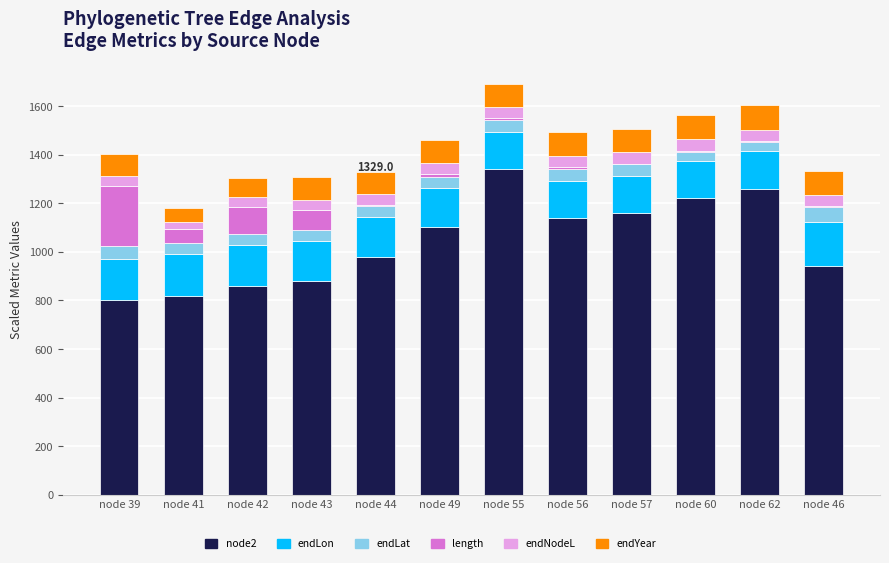

What is the highest value of the node2 series?

1340.0